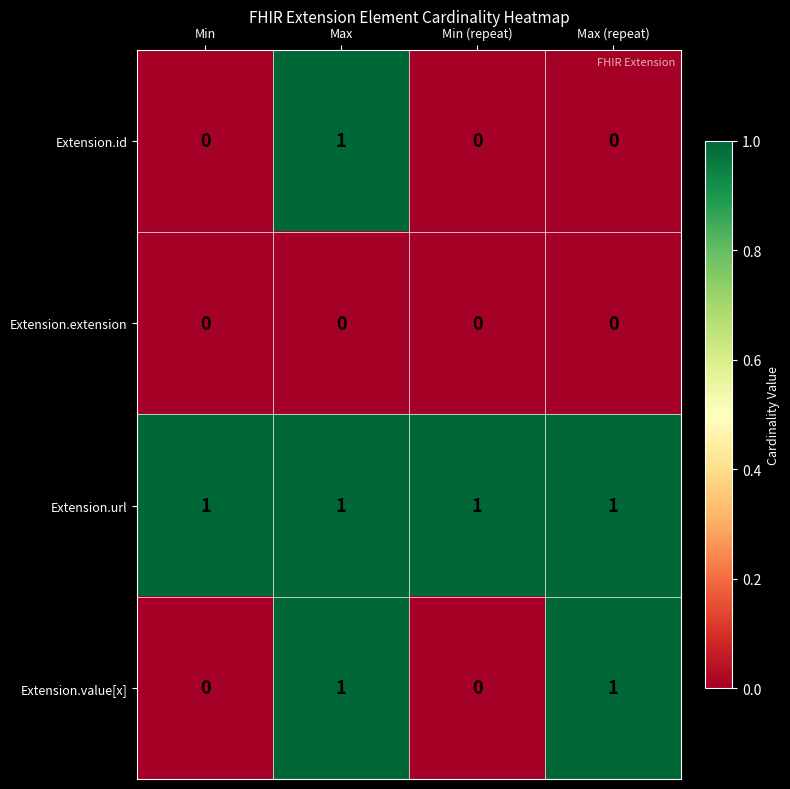

What is the total value across all series at Min?

1